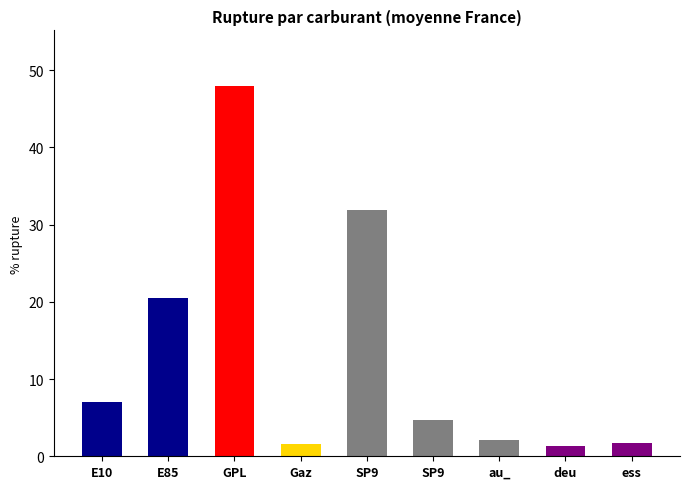

Count the number of data series in this chart.

1